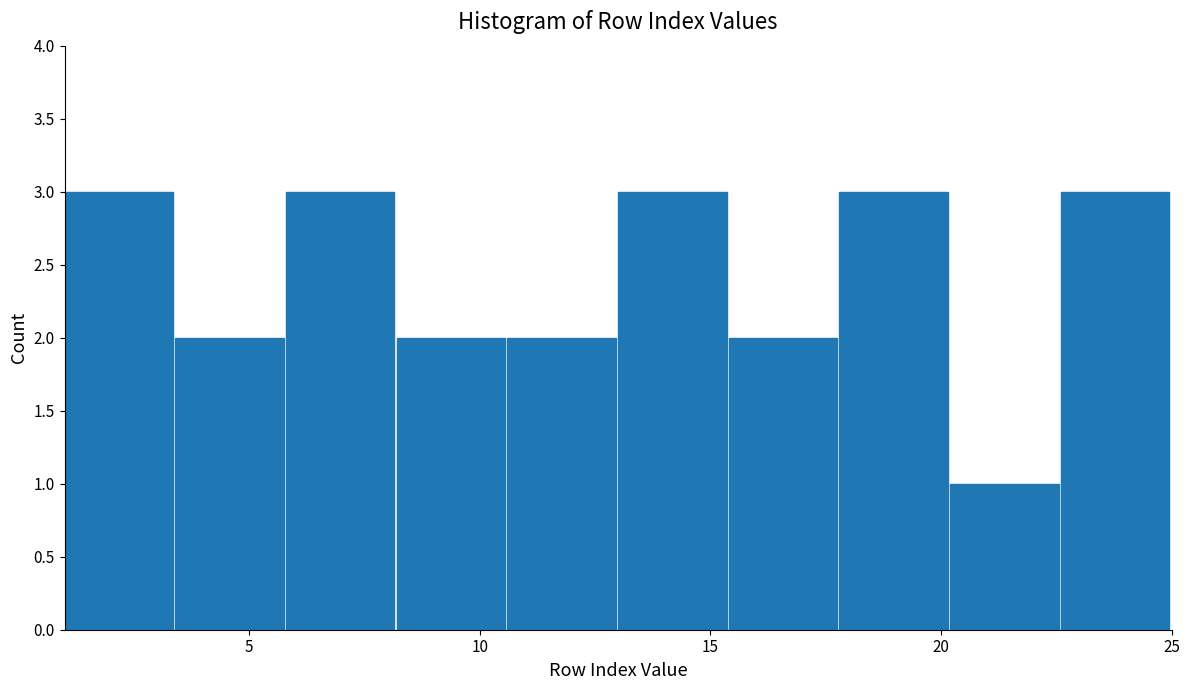

How tall is the bar that spans 13.0 to 15.4 on the x-axis? Neither the bar edges nor the heights are printed on the chart, so give them approximately, as read against the axes.

3